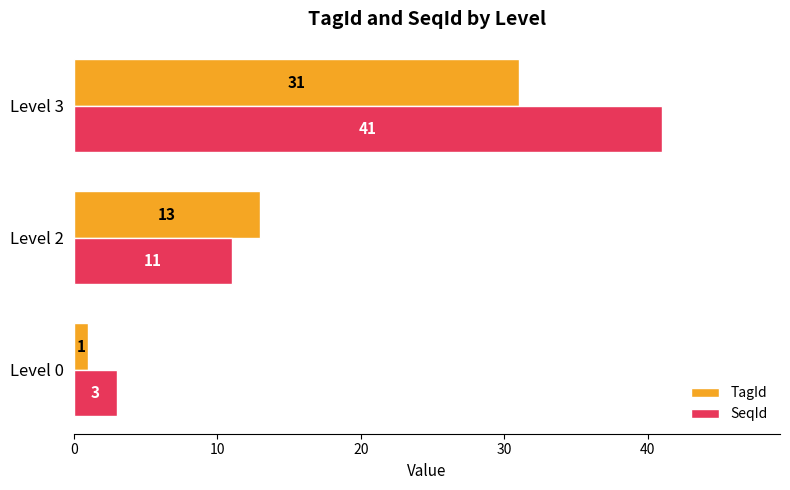

The SeqId series shows 3 at Level 0. True or false?

True